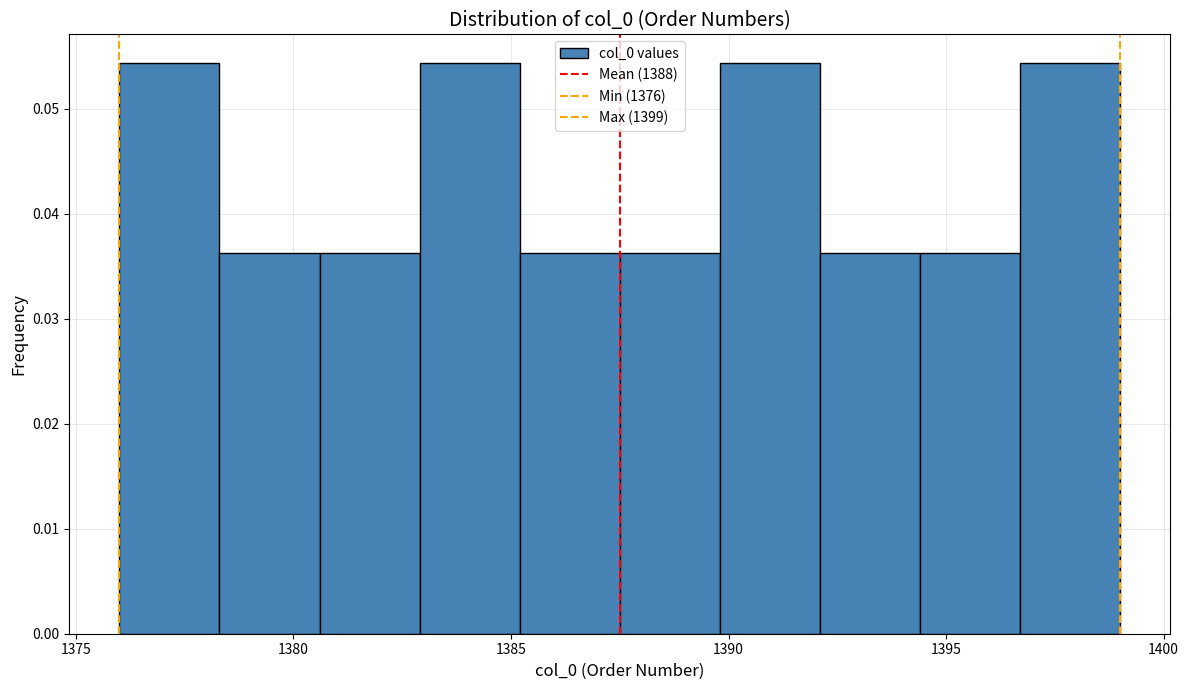

What is the height of the bar covering 1378.3 to 1380.6 on the x-axis? Neither the bar edges nor the heights are printed on the chart, so give them approximately, as read against the axes.

0.036